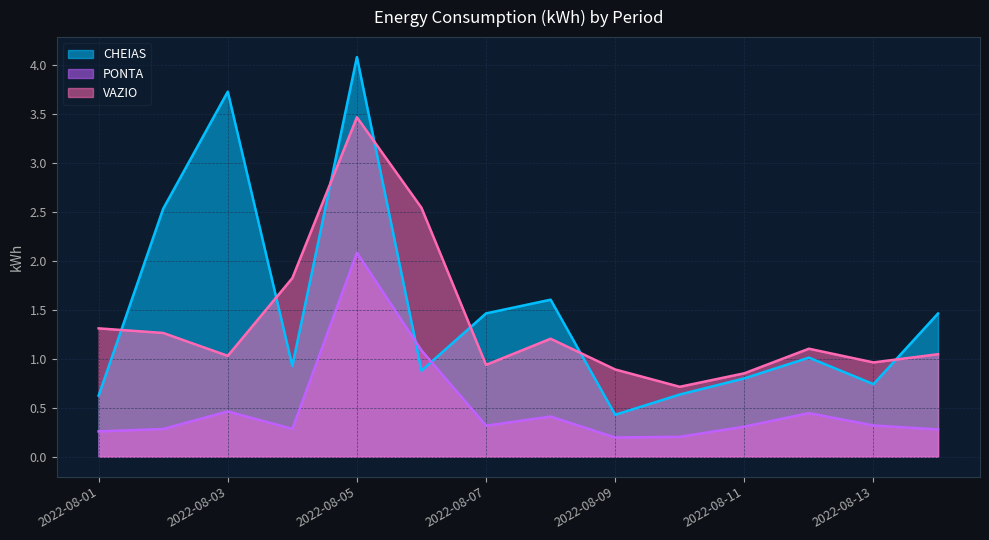

Reading left to right, transcribe all the data shown in this chart.

CHEIAS: 0.6	2.5	3.7	0.9	4.1	0.9	1.5	1.6	0.4	0.6	0.8	1.0	0.7	1.5
PONTA: 0.3	0.3	0.5	0.3	2.1	1.1	0.3	0.4	0.2	0.2	0.3	0.4	0.3	0.3
VAZIO: 1.3	1.3	1.0	1.8	3.5	2.5	0.9	1.2	0.9	0.7	0.9	1.1	1.0	1.0